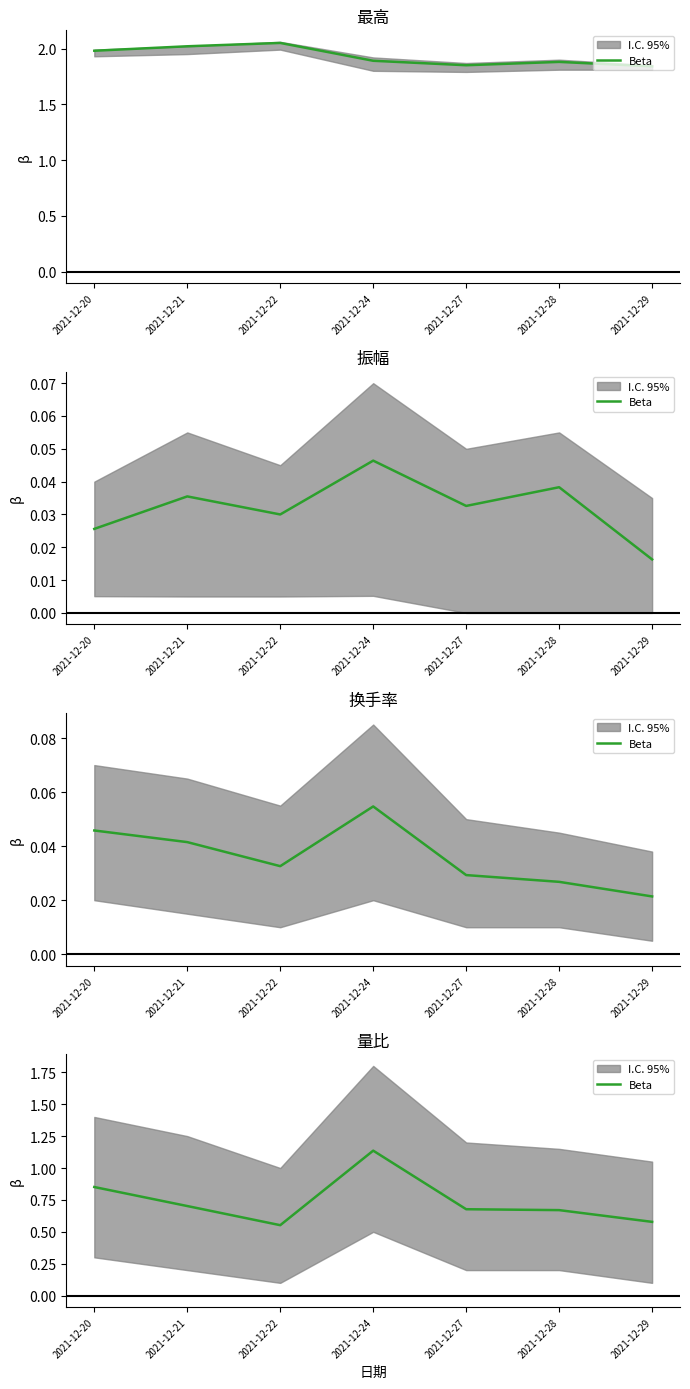

Rank the categories by value from highest to lowest.

2021-12-24, 2021-12-20, 2021-12-21, 2021-12-27, 2021-12-28, 2021-12-29, 2021-12-22